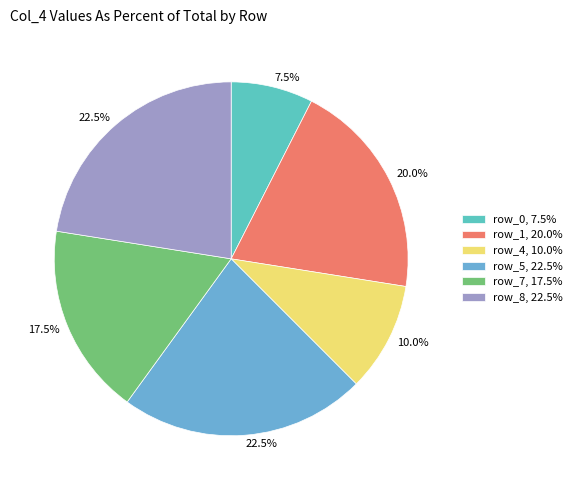

Count the number of slices in the pie.

6